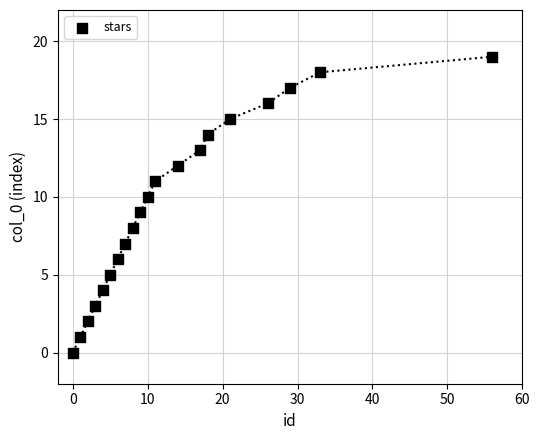

What is the range of Y values (max minus min)?

19